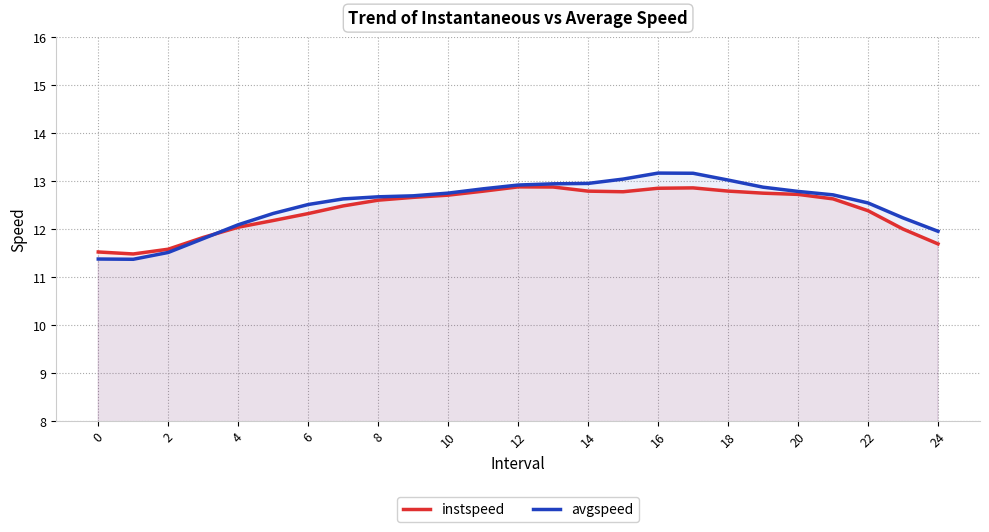

How many values in the instspeed series are below 12?

6